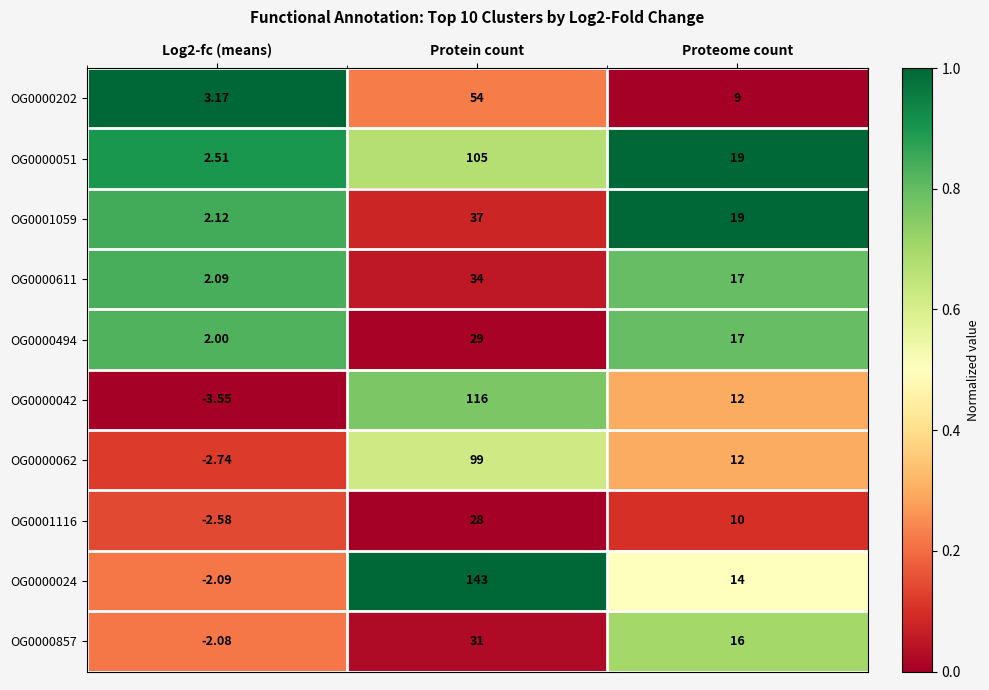

At which category is the sum across all series the highest?

Protein count